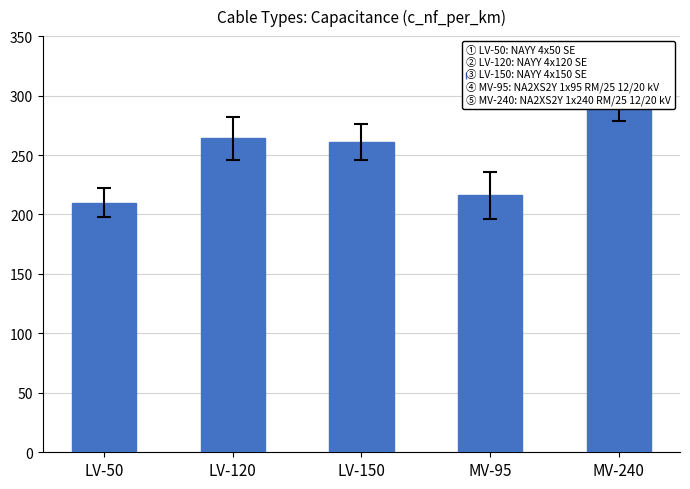

Reading left to right, transcribe all the data shown in this chart.

210	264	261	216	304